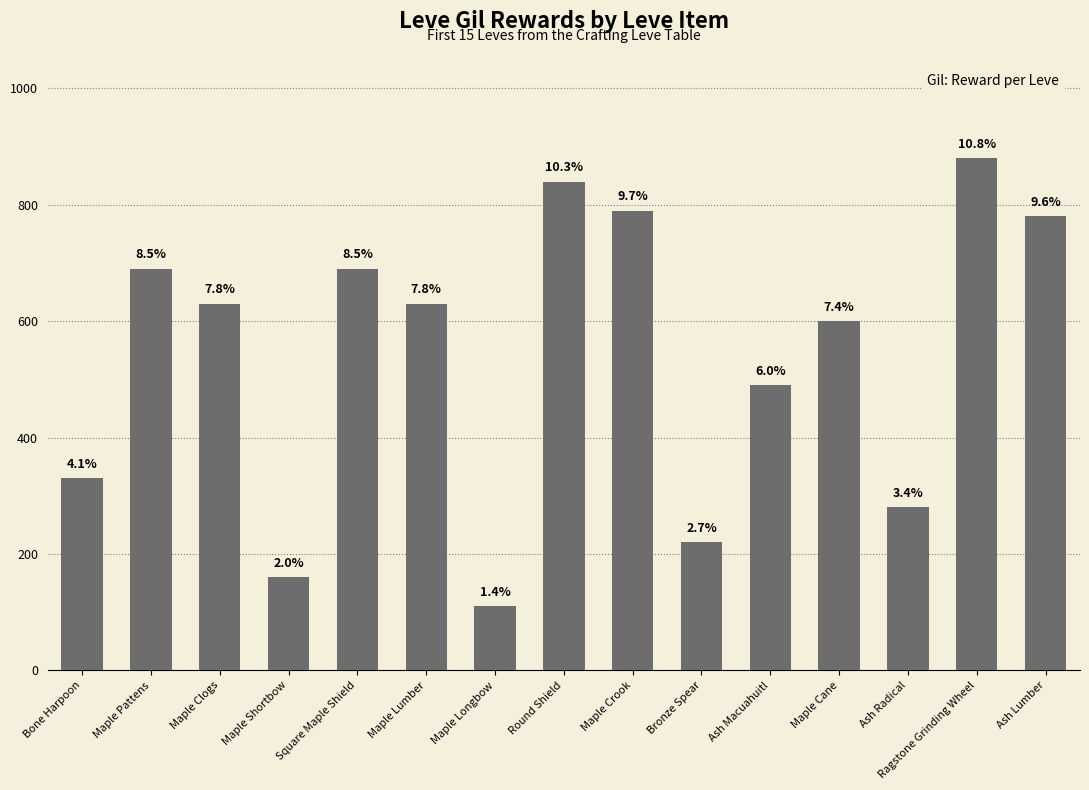

Are the bars horizontal?

No